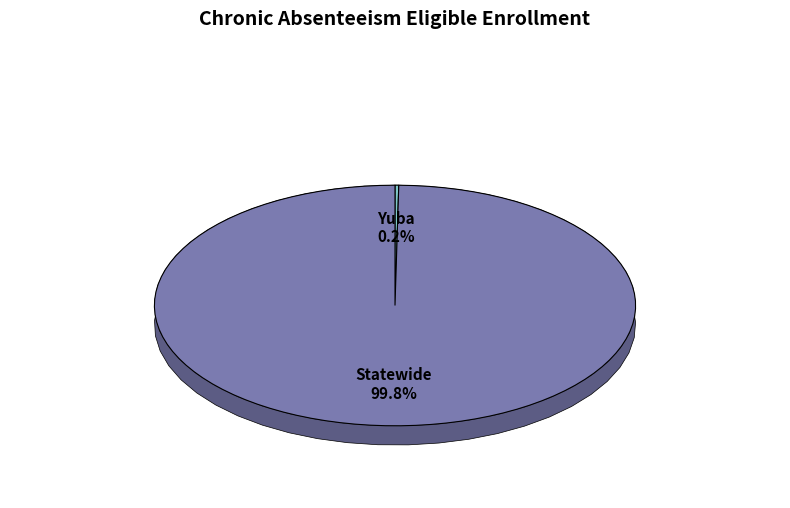

What is the change in value from Yuba to Statewide?

+5597120